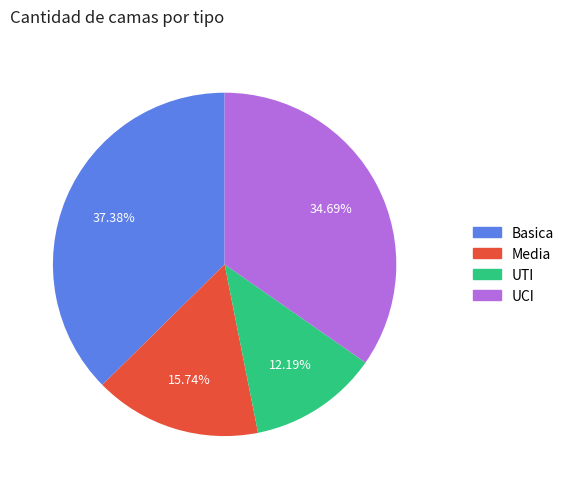

Which slice is the smallest?

UTI